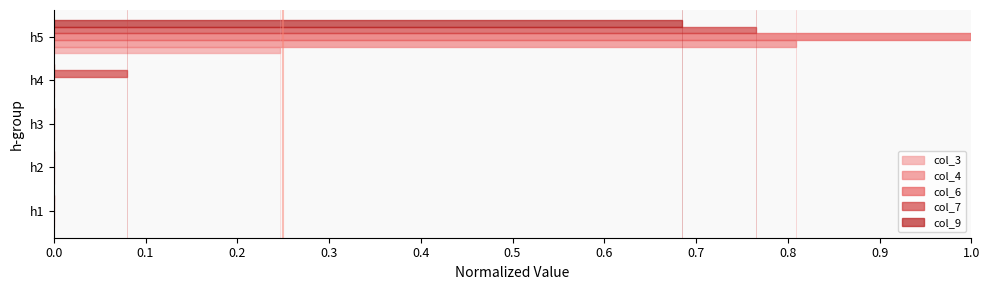

Which category has the highest value in the col_4 series?

h5